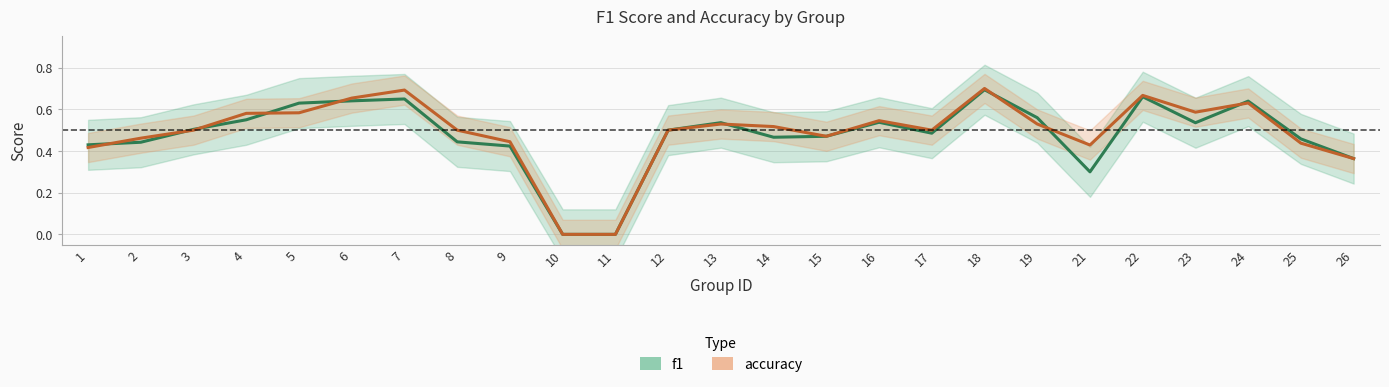

What is the value of the accuracy point at the 16th from the left?

0.5